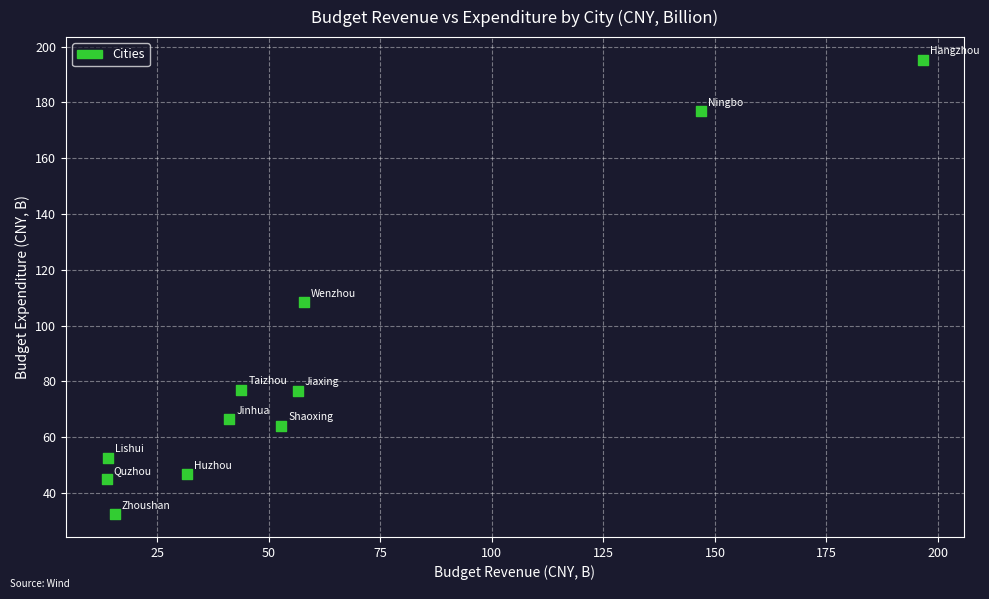

What Y value in the scatter plot is closest to 113?

108.4